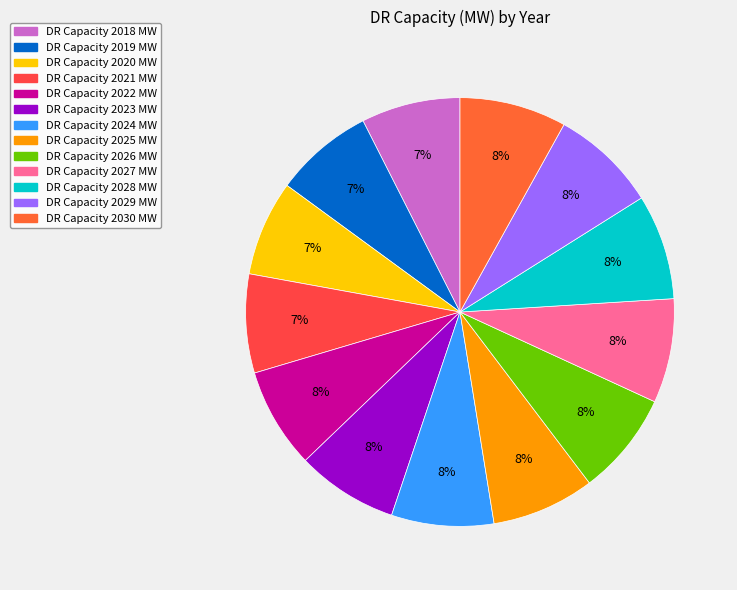

Is there a majority slice in this chart?

No